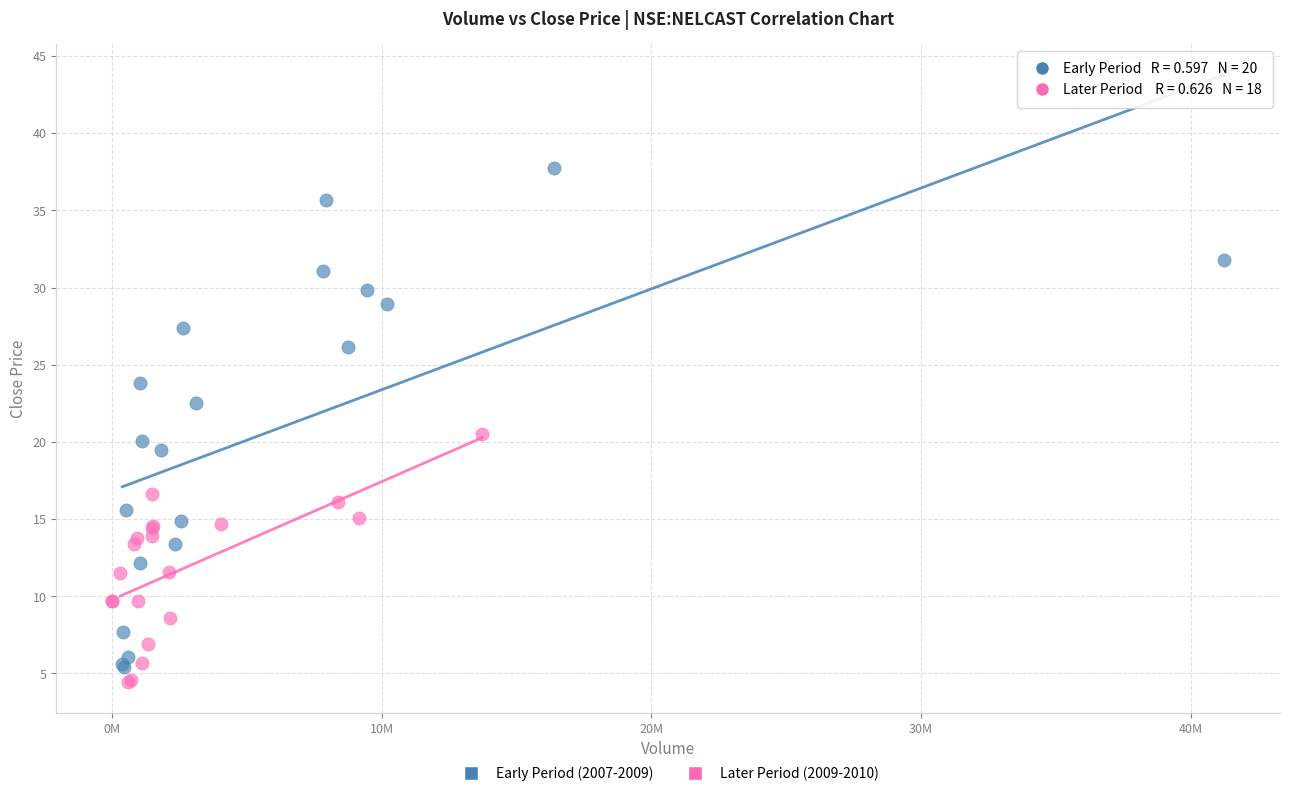

Which series reaches the maximum Y coordinate?

Early Period (2007-2009)